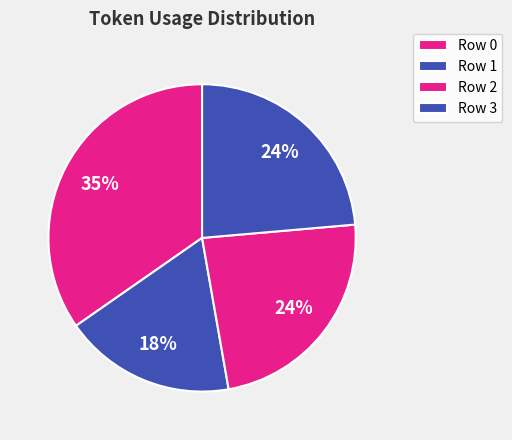

Count the number of slices in the pie.

4